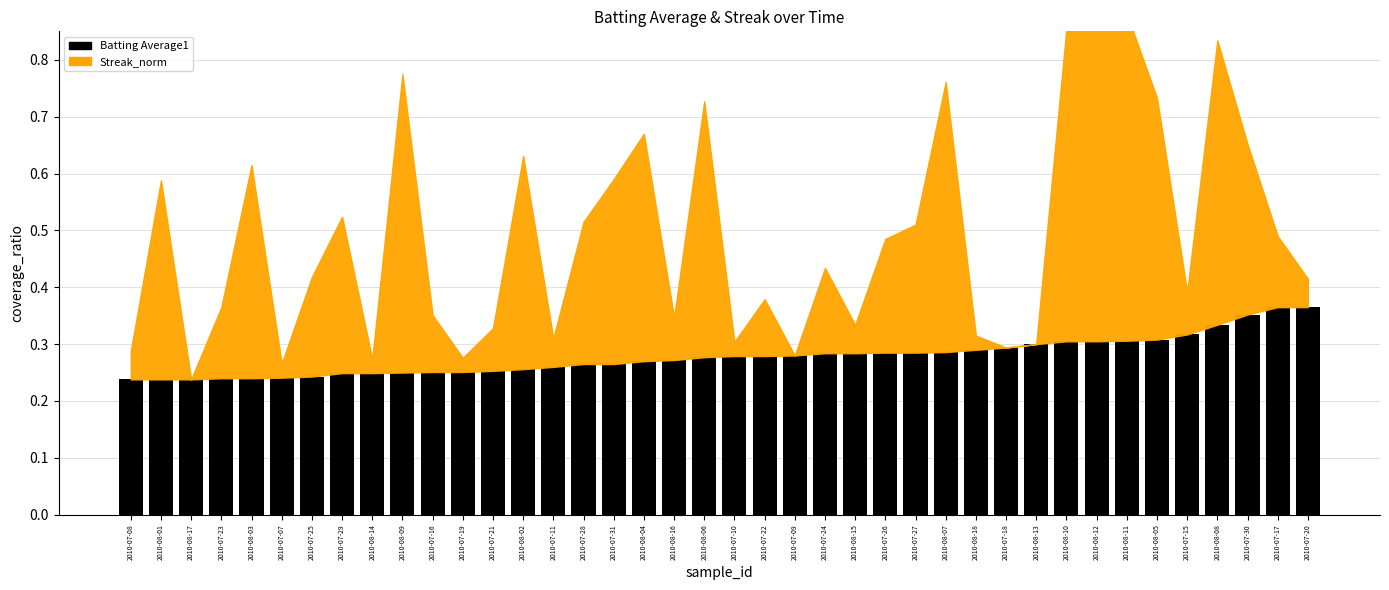

How many values are between 0 and 1?

40